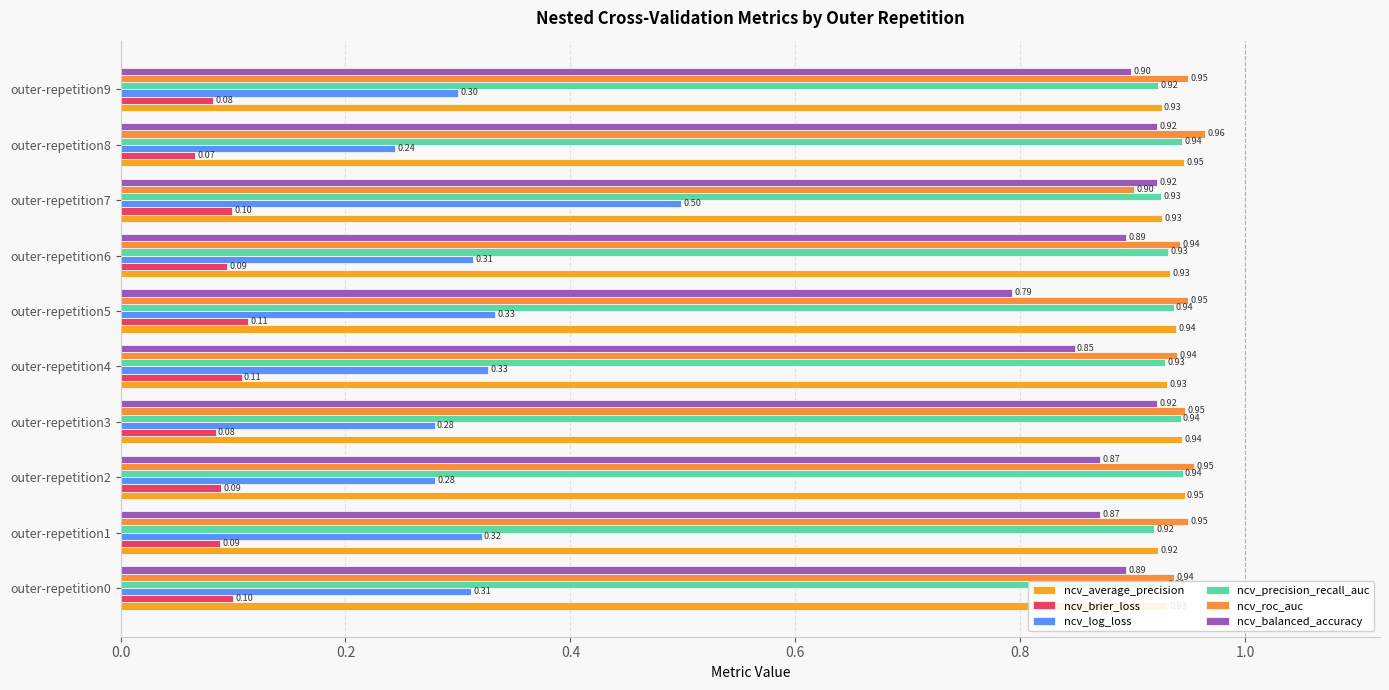

At how many categories does at least one series exceed 0?

10